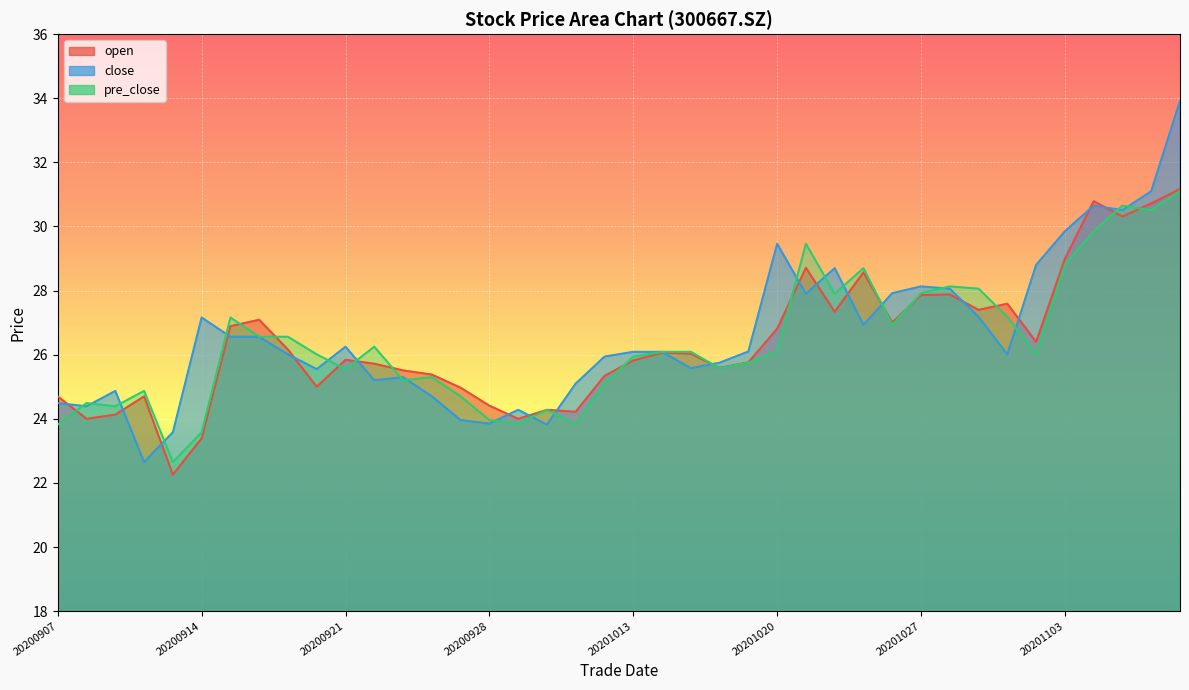

At which category does the chart reach its minimum across all series?

20200911